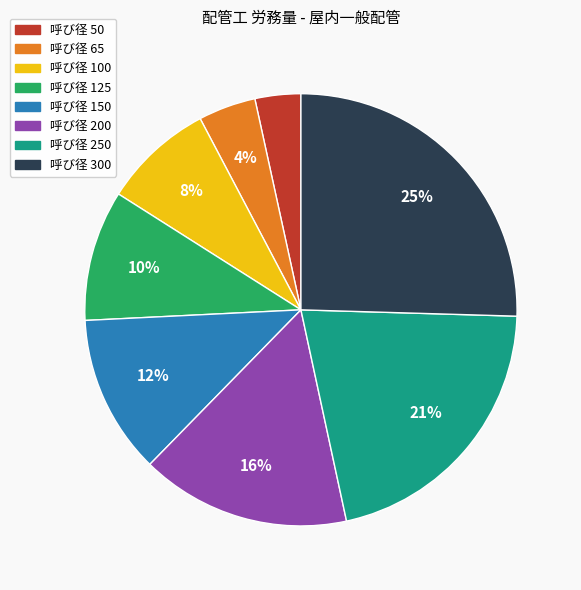

Is there a majority slice in this chart?

No